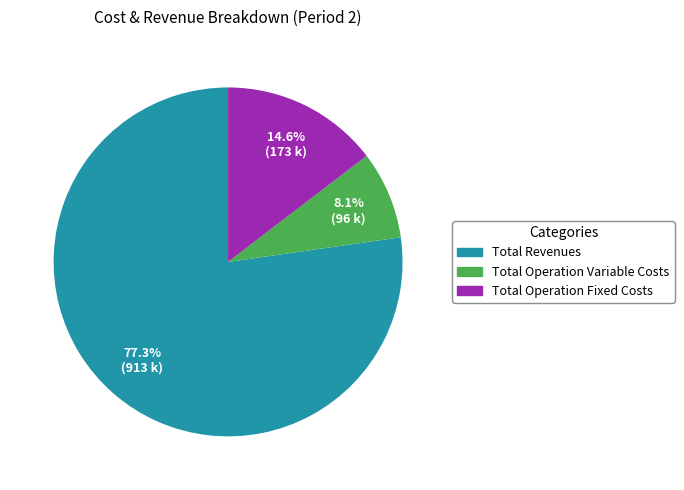

Is there a majority slice in this chart?

Yes